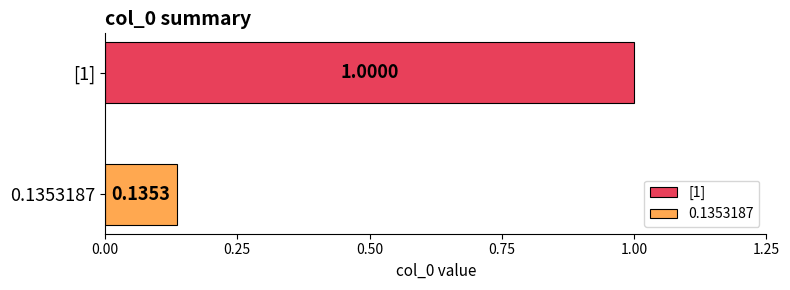

List the series in order of their peak value, lowest first.

0.1353187, [1]